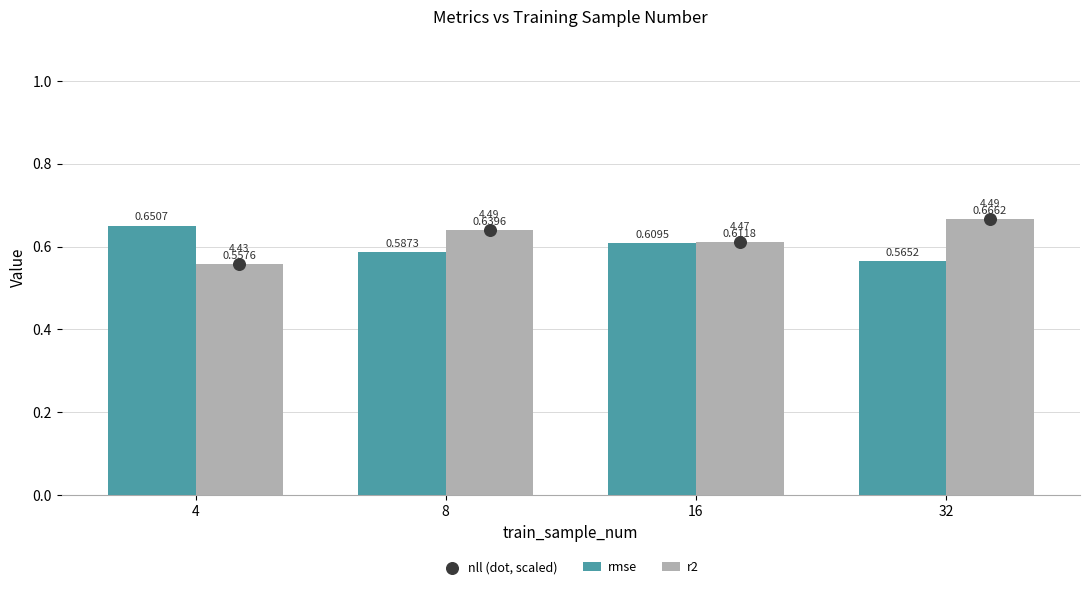

At how many categories does at least one series exceed 0?

4